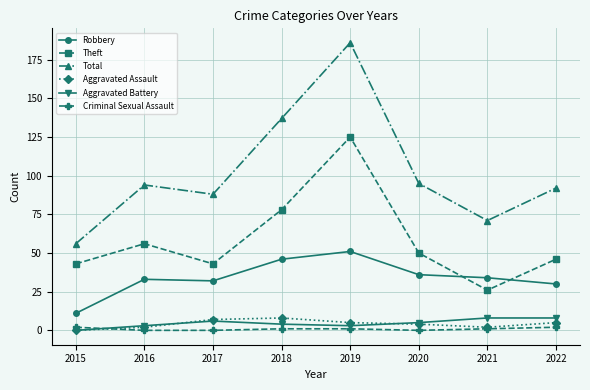

Reading left to right, extract all data points from this chart.

Robbery: 2015=11	2016=33	2017=32	2018=46	2019=51	2020=36	2021=34	2022=30
Theft: 2015=43	2016=56	2017=43	2018=78	2019=125	2020=50	2021=26	2022=46
Total: 2015=56	2016=94	2017=88	2018=137	2019=186	2020=95	2021=71	2022=92
Aggravated Assault: 2015=0	2016=2	2017=7	2018=8	2019=5	2020=4	2021=2	2022=5
Aggravated Battery: 2015=0	2016=3	2017=6	2018=4	2019=3	2020=5	2021=8	2022=8
Criminal Sexual Assault: 2015=2	2016=0	2017=0	2018=1	2019=1	2020=0	2021=1	2022=2